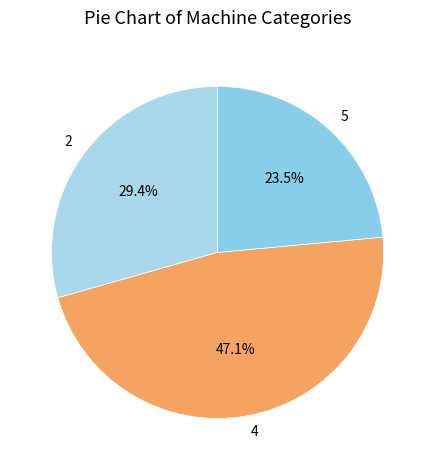

What is the ratio of the value at 5 to the value at 4?

0.5